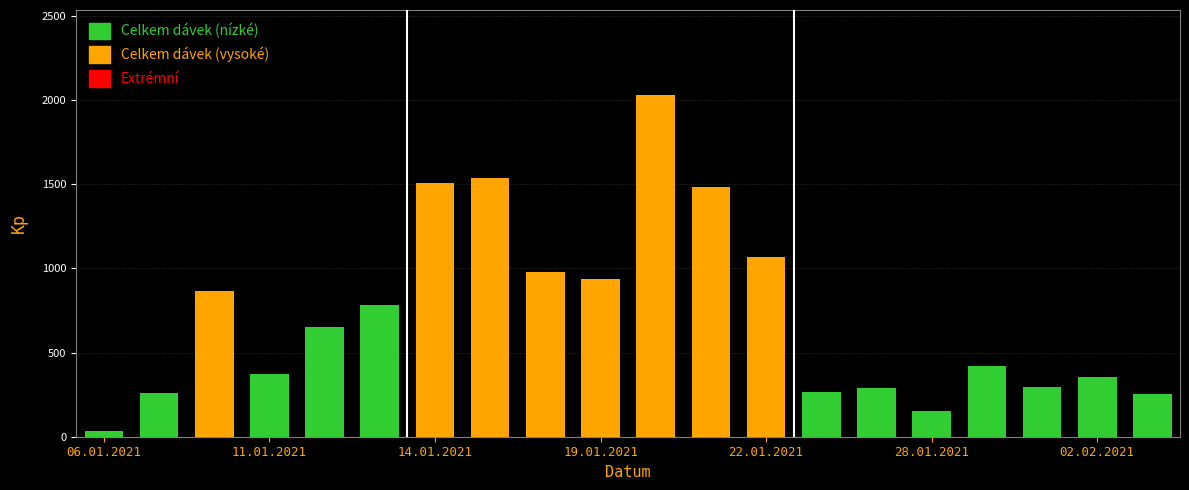

What is the average value?

726